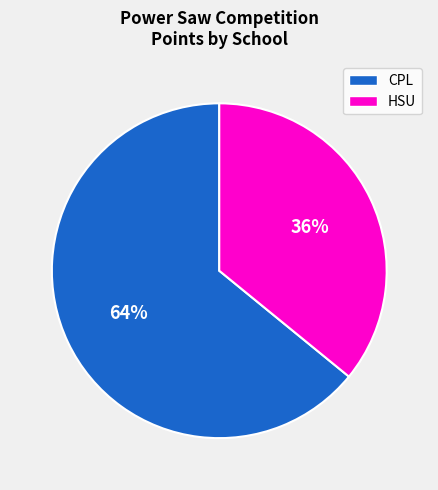

To the nearest percent, what is the average slice percentage?

50%